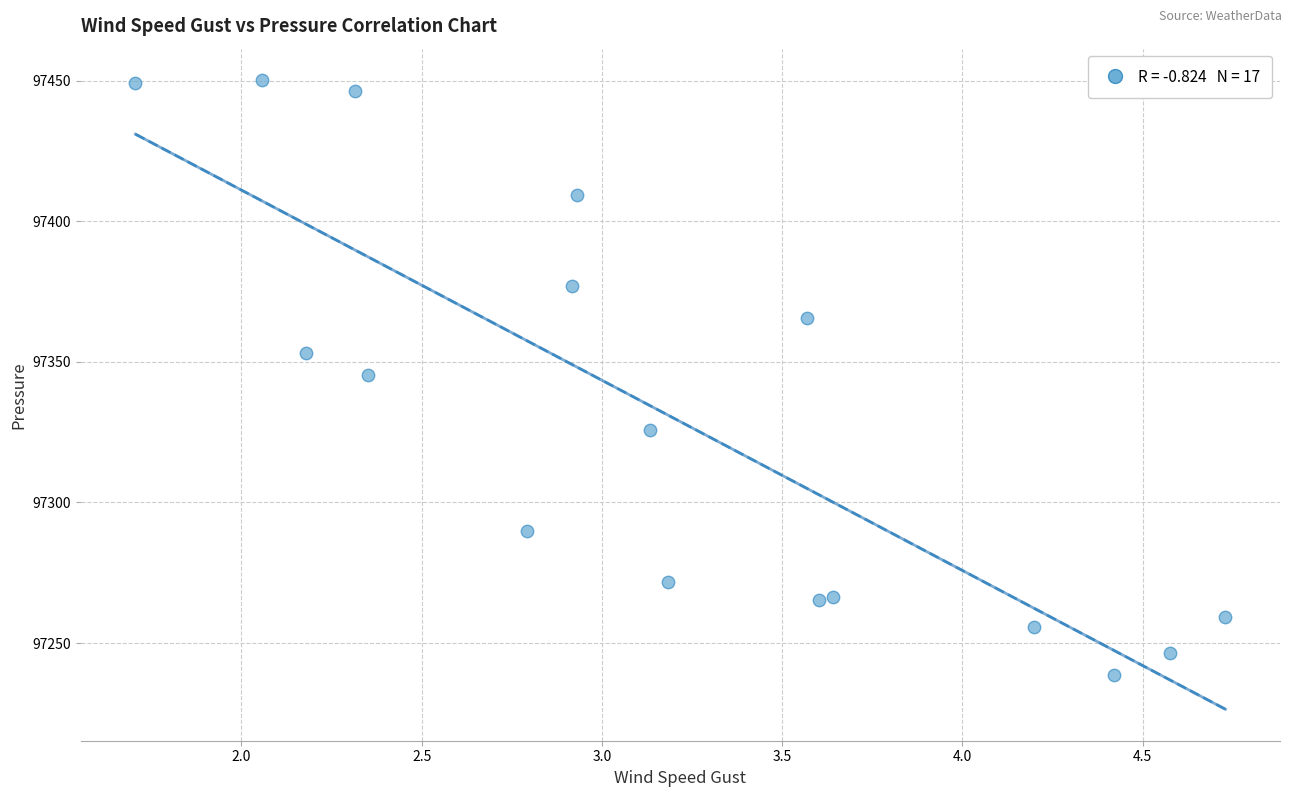

What is the range of X values (max minus min)?

3.0